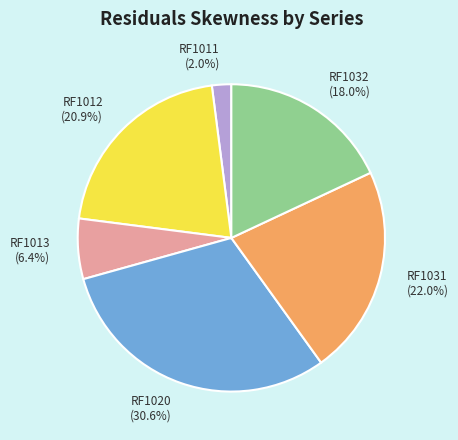

To the nearest percent, what is the average slice percentage?

17%